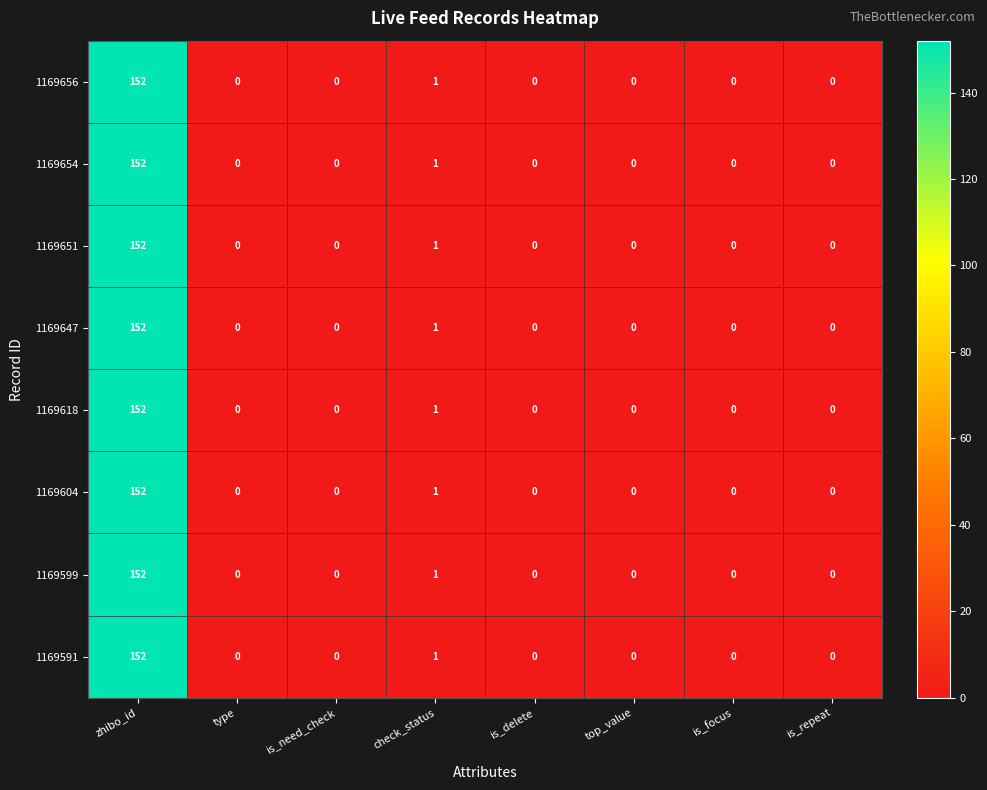

At which label does 1169618 reach its peak?

zhibo_id